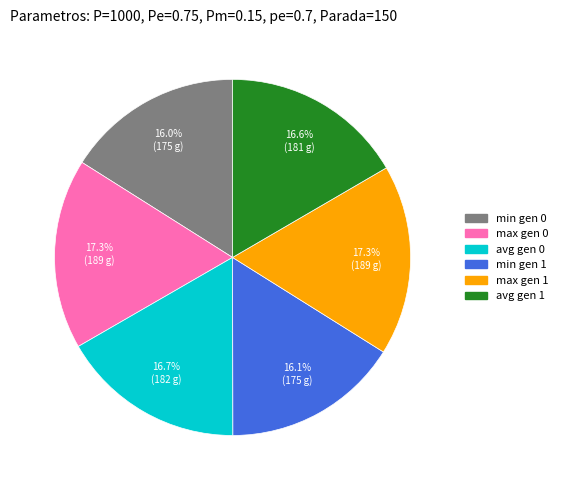

Does min gen 1 account for over 50% of the chart?

No